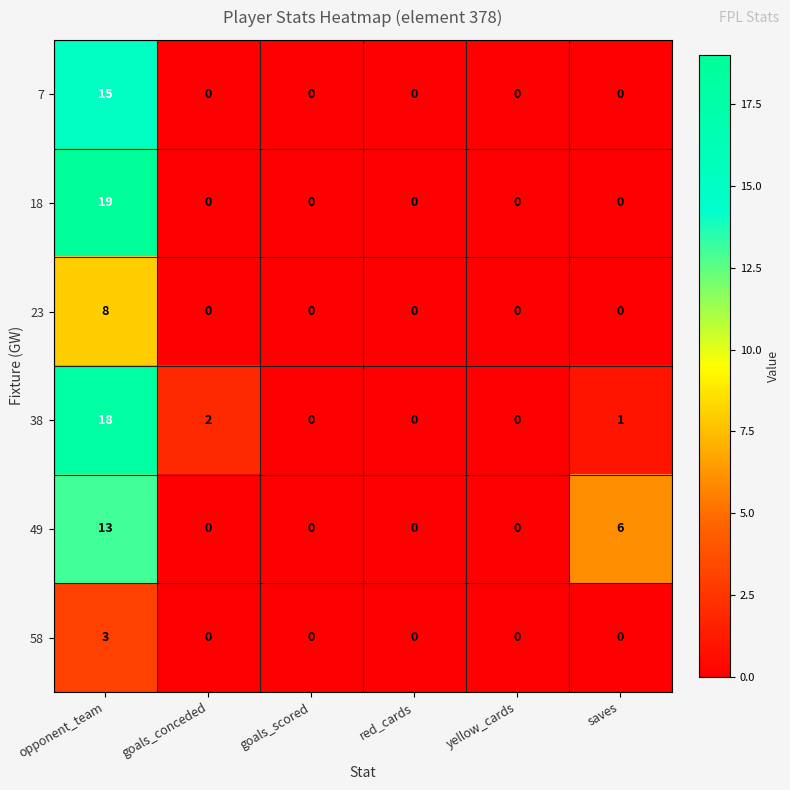

Where is 49 nearest to the value 6?

saves